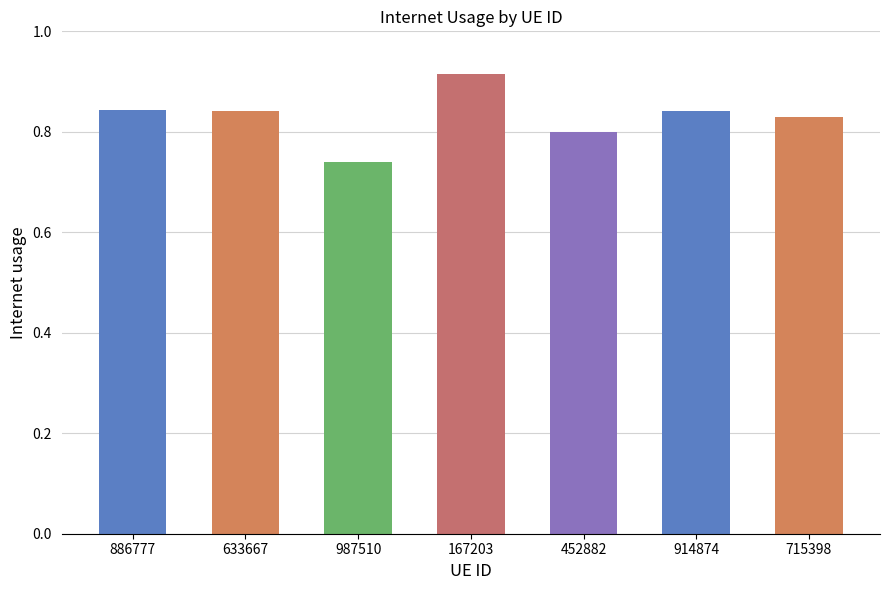

At which category does the chart reach its minimum across all series?

987510